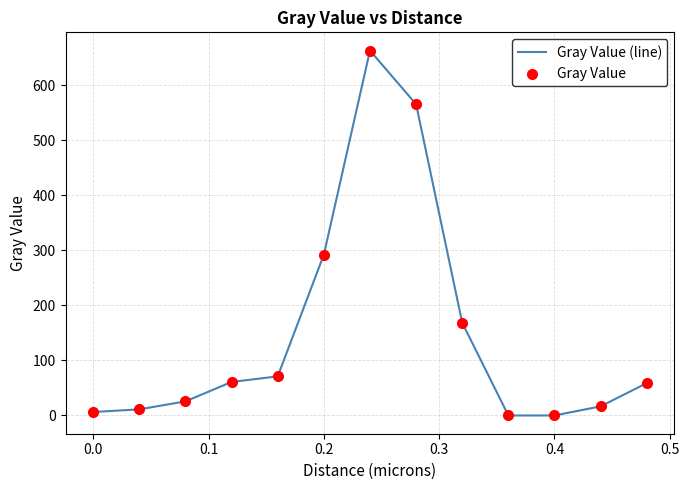

What is the greatest value displayed?

663.3